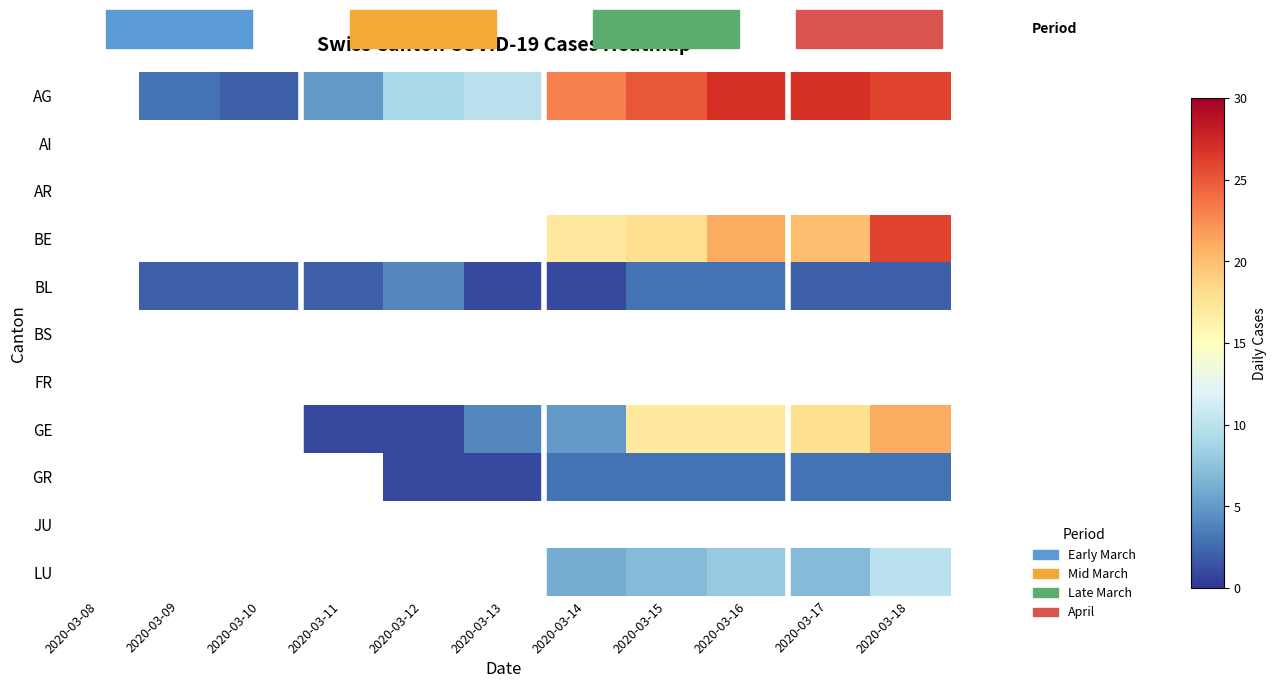

How many values in GE are above zero?

8